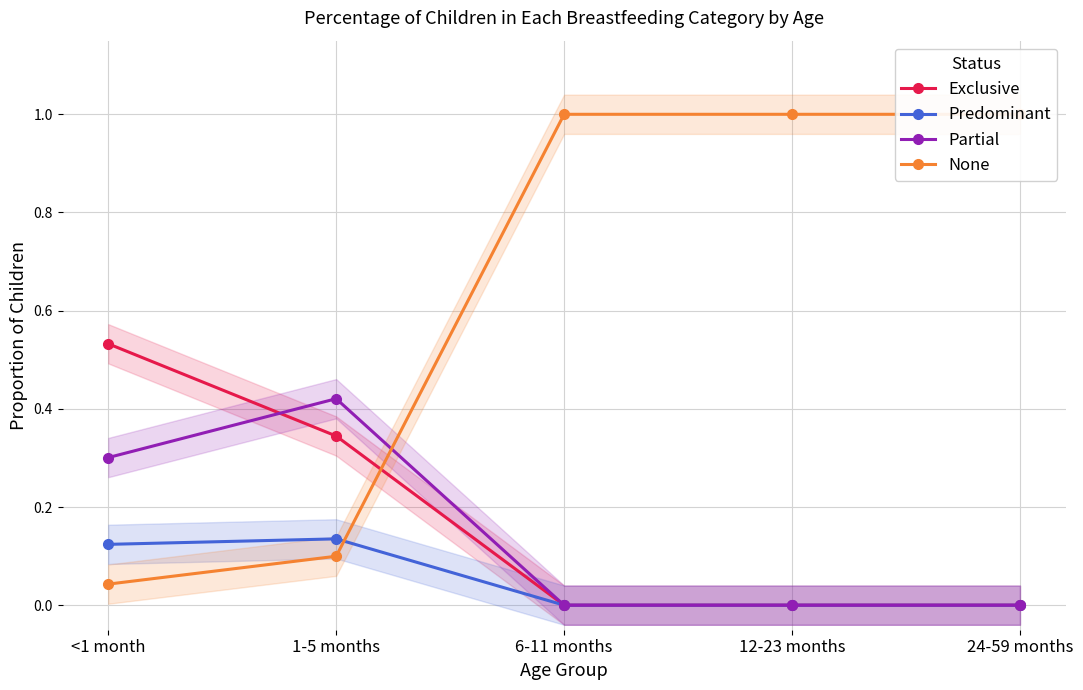

What is the spread (max minus min) of values at 1-5 months?

0.3